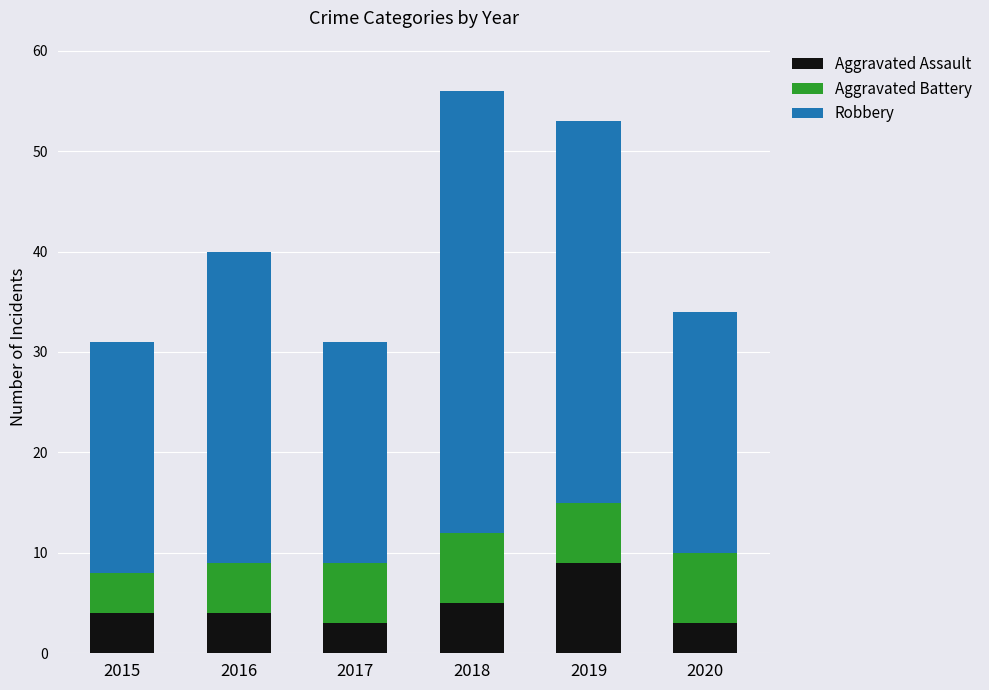

True or false: Aggravated Assault has a value of 5 at 2017.

False